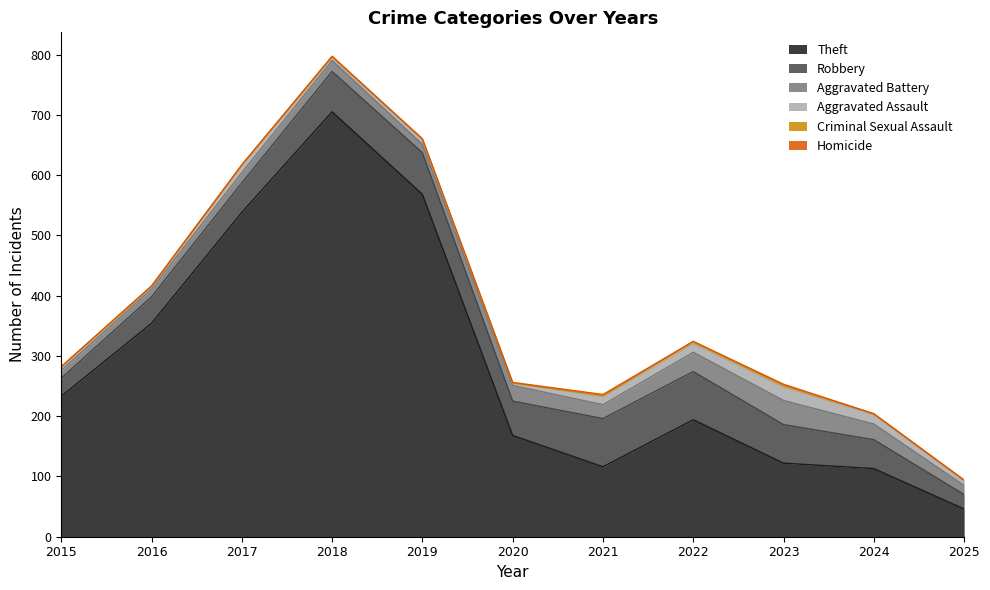

Does the chart display data point markers on the line(s)?

No